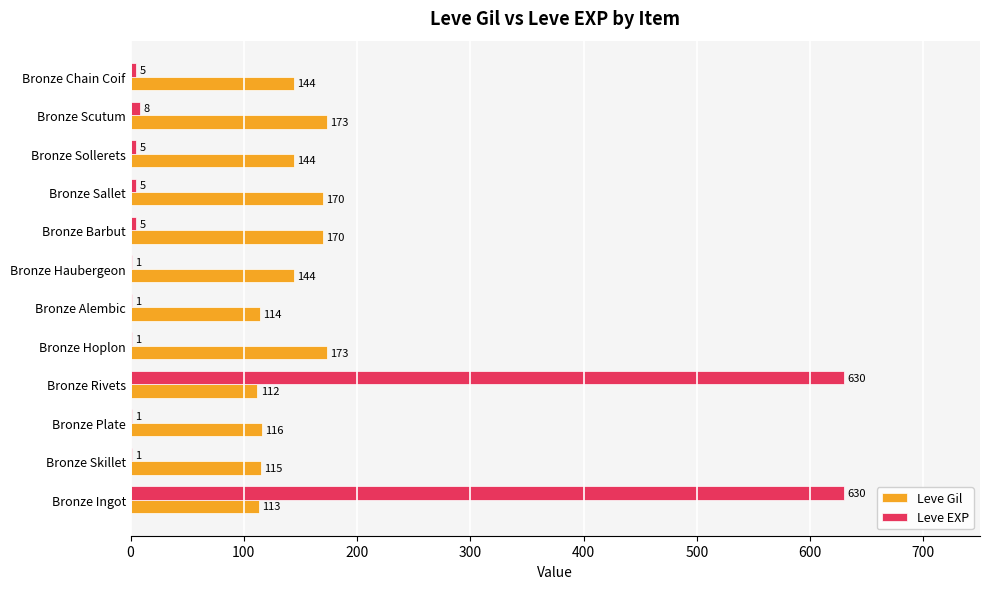

Which series changed the most between Bronze Alembic and Bronze Sollerets?

Leve Gil